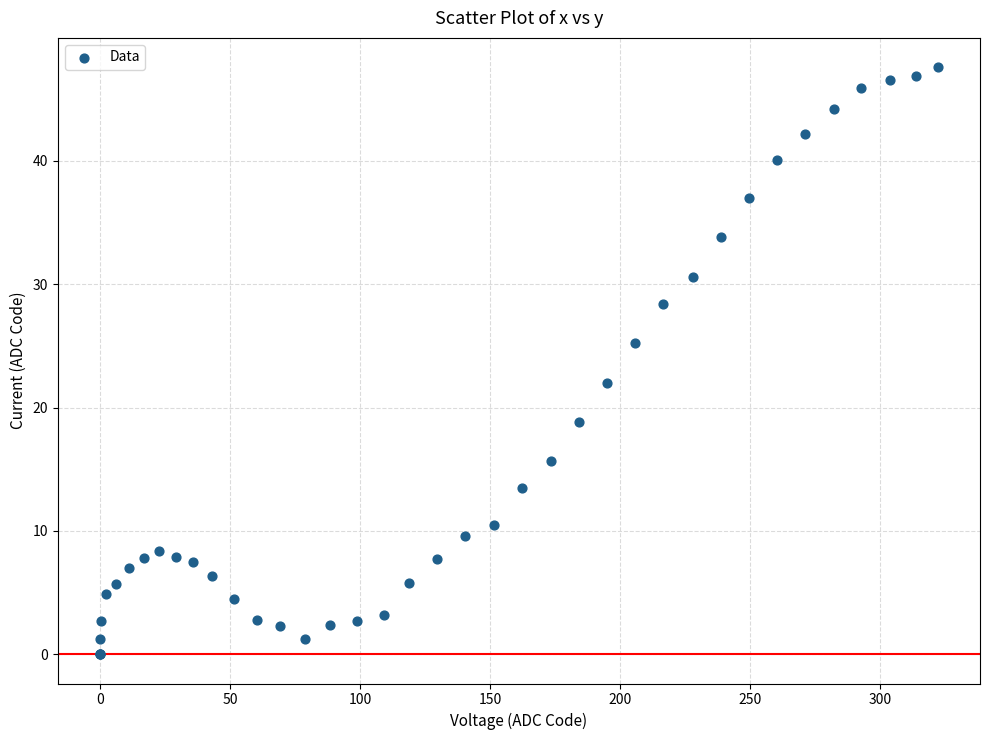

What Y value in the scatter plot is closest to 23?

22.0